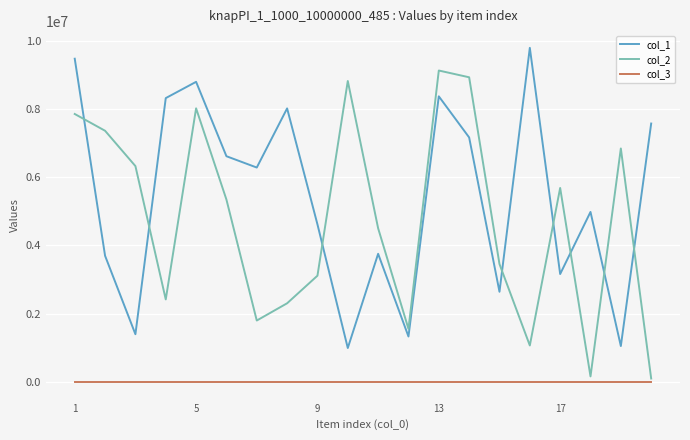

List the series in order of their peak value, lowest first.

col_3, col_2, col_1